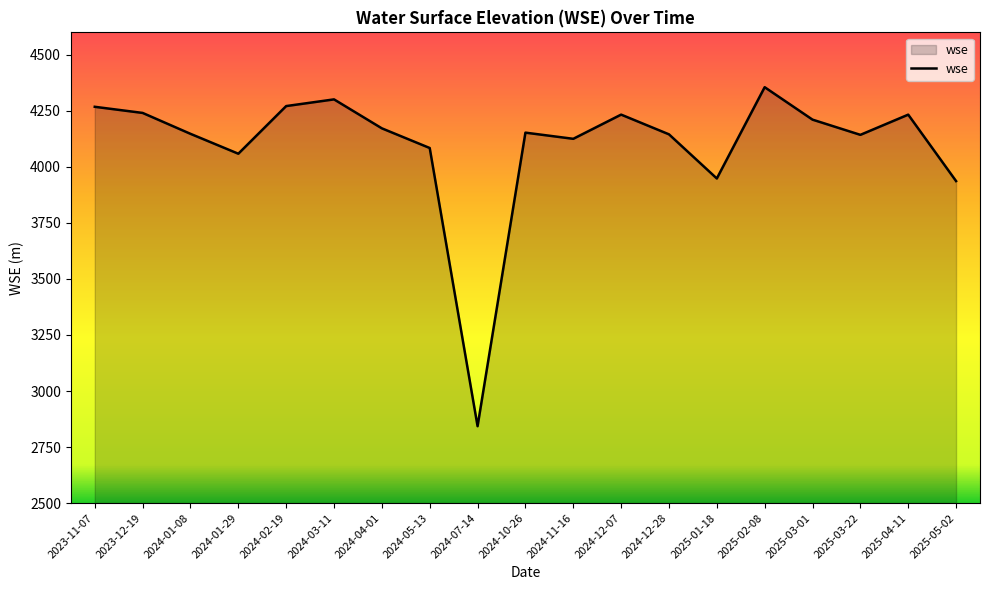

Where does the data first go above 4152?

2023-11-07